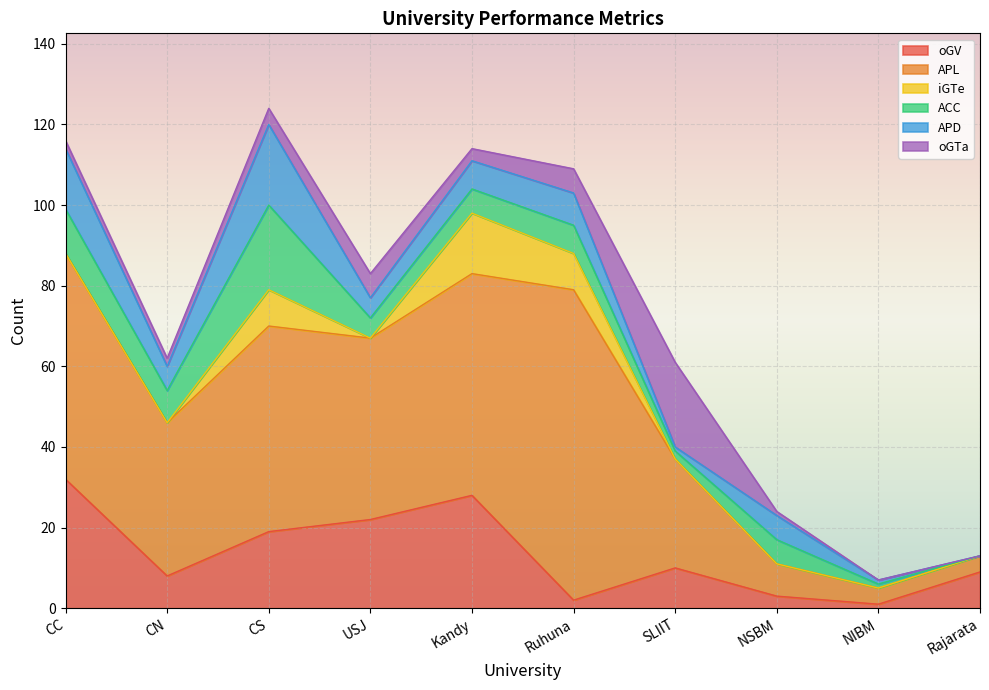

Which category has the lowest value in the APL series?

NIBM